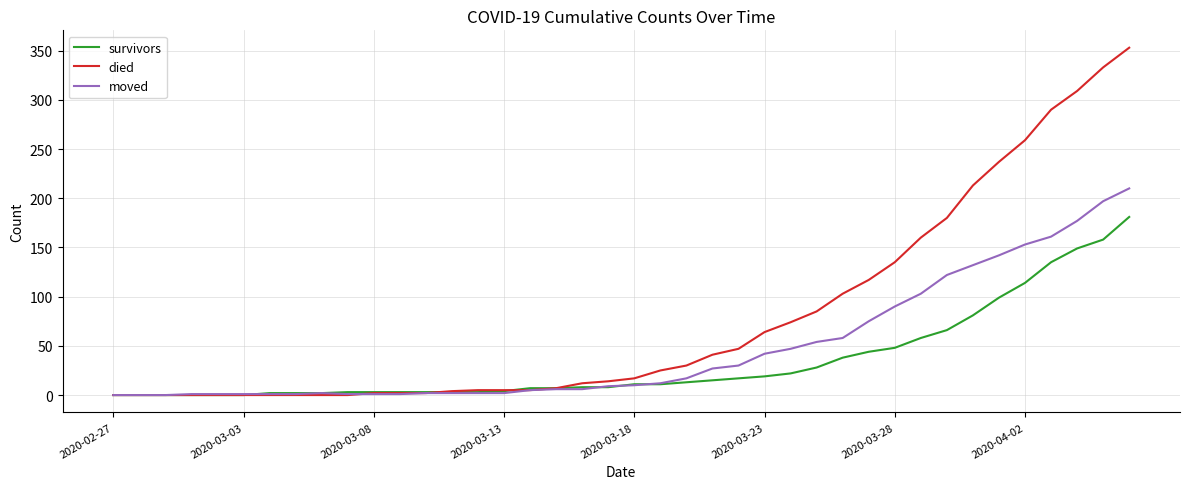

After their last crossing, which series has the higher values: survivors or moved?

moved